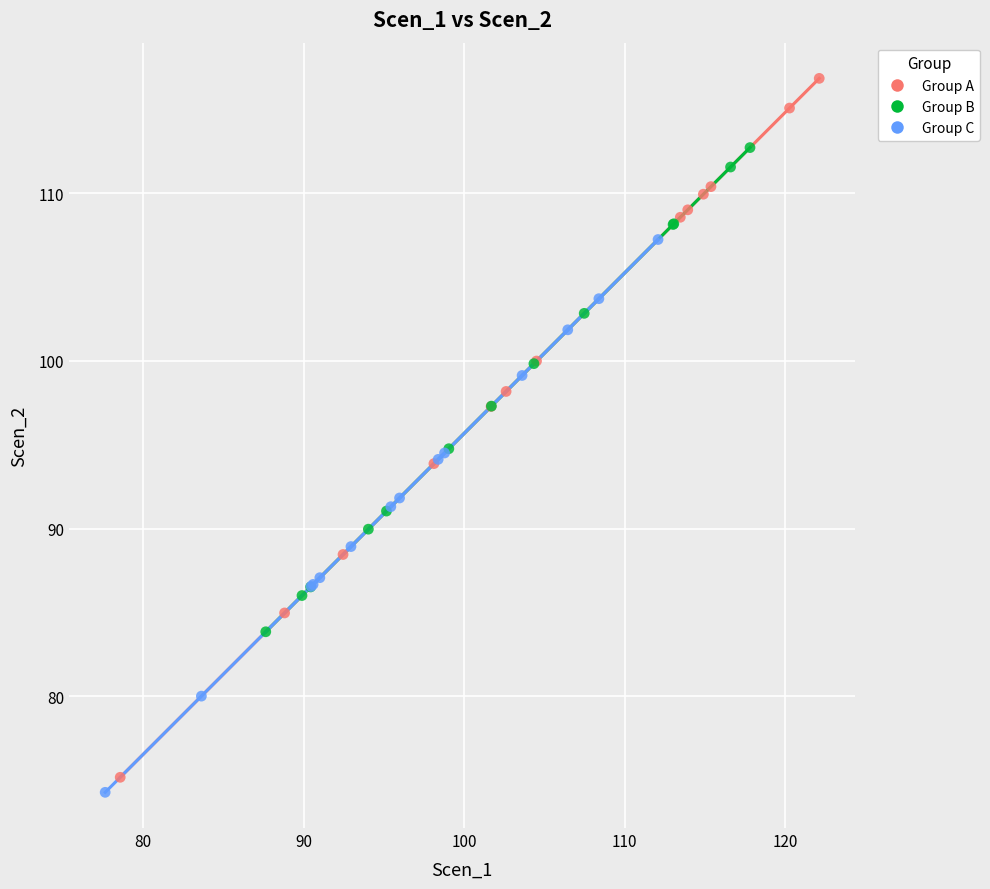

Which series contains the highest Y value?

Group A